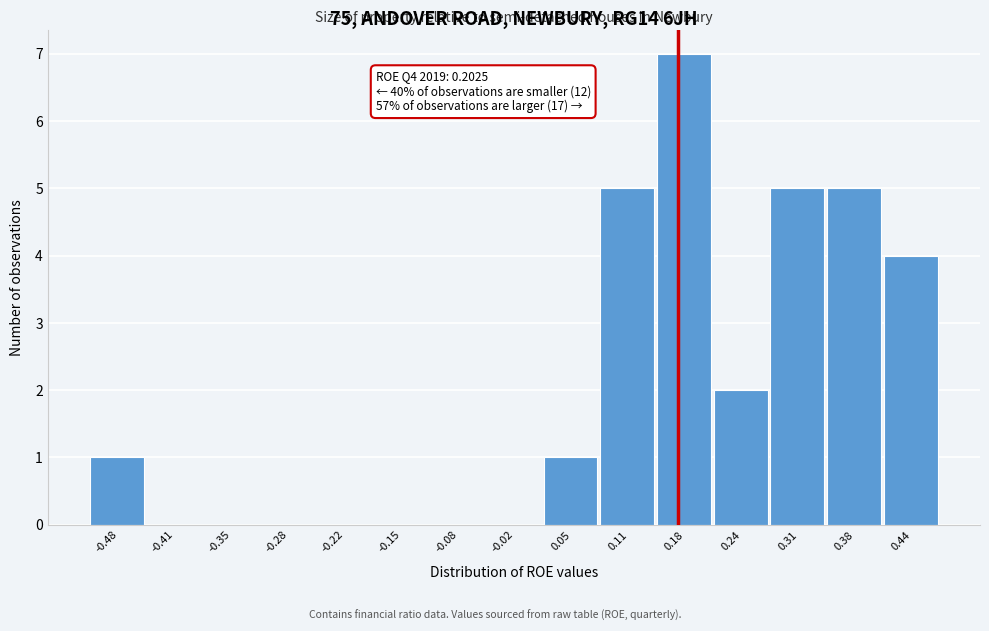

Reading right to left, transcribe all the data shown in this chart.

0.44=4	0.38=5	0.31=5	0.24=2	0.18=7	0.11=5	0.05=1	-0.02=0	-0.08=0	-0.15=0	-0.22=0	-0.28=0	-0.35=0	-0.41=0	-0.48=1